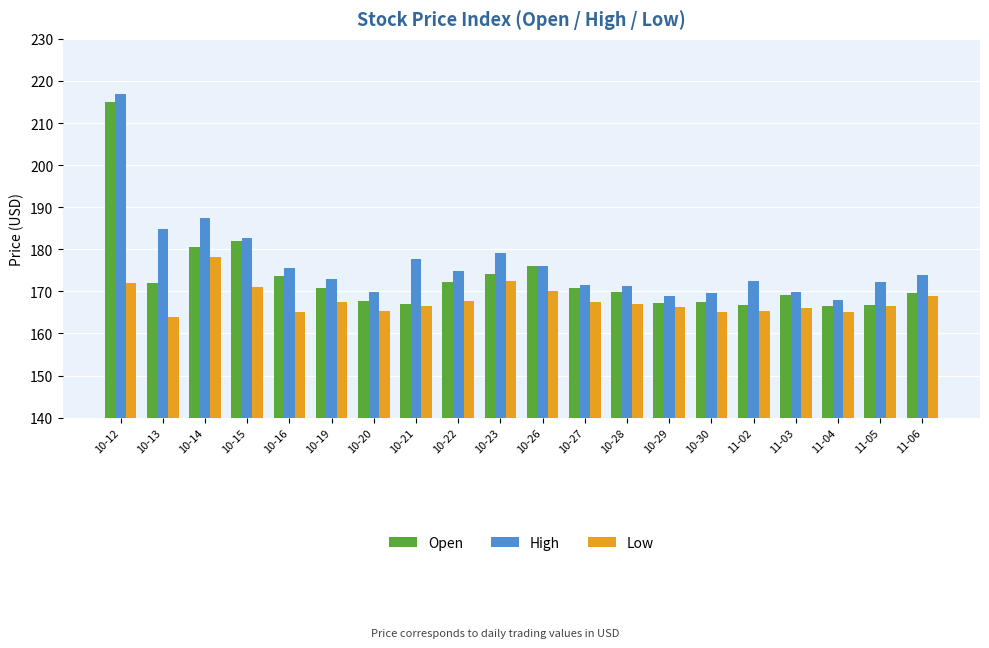

Which series changed the most between 10-20 and 10-26?

Open